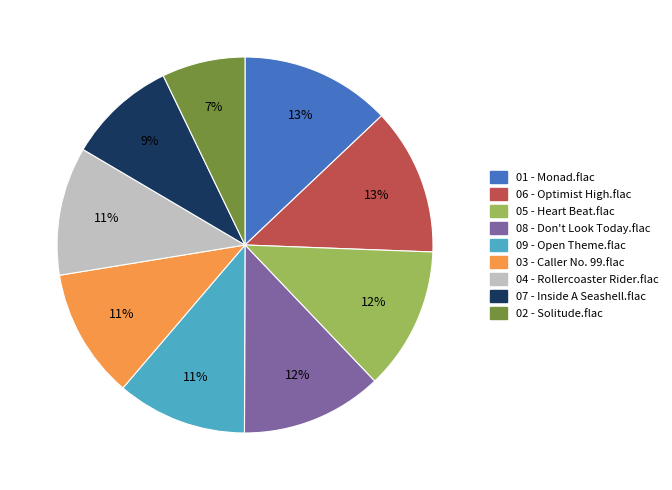

To the nearest percent, what is the difference between the 05 - Heart Beat.flac and 09 - Open Theme.flac slice percentages?

1%